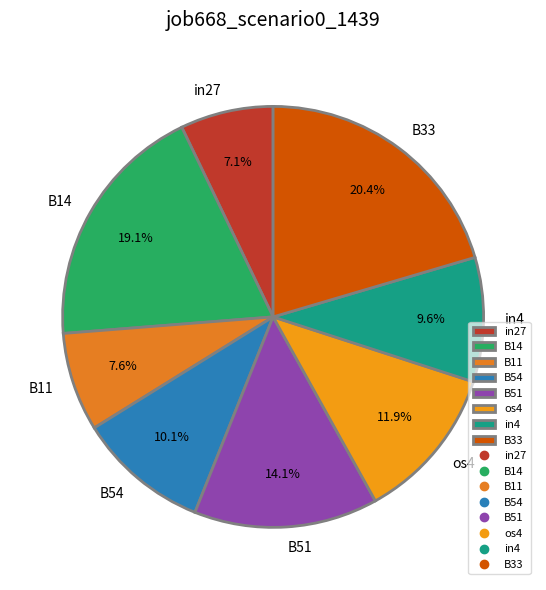

To the nearest percent, what is the difference between the B54 and in4 slice percentages?

1%